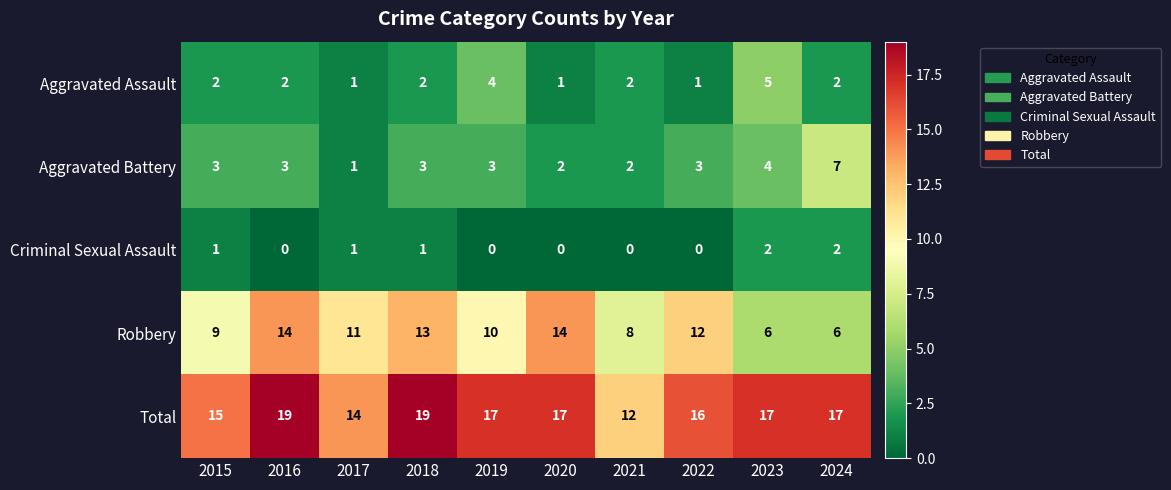

At how many categories does at least one series exceed 3?

10